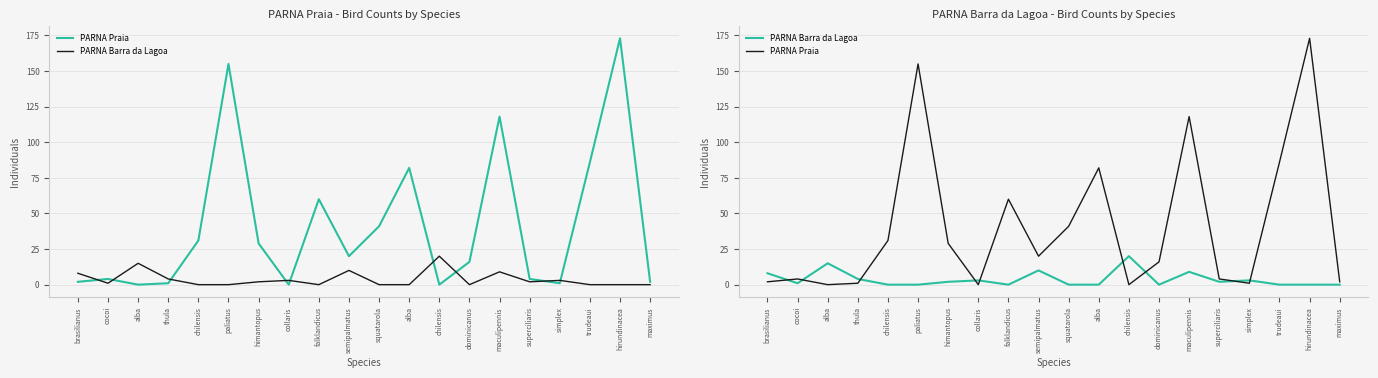

How many values in the PARNA Praia series are below 20?

10